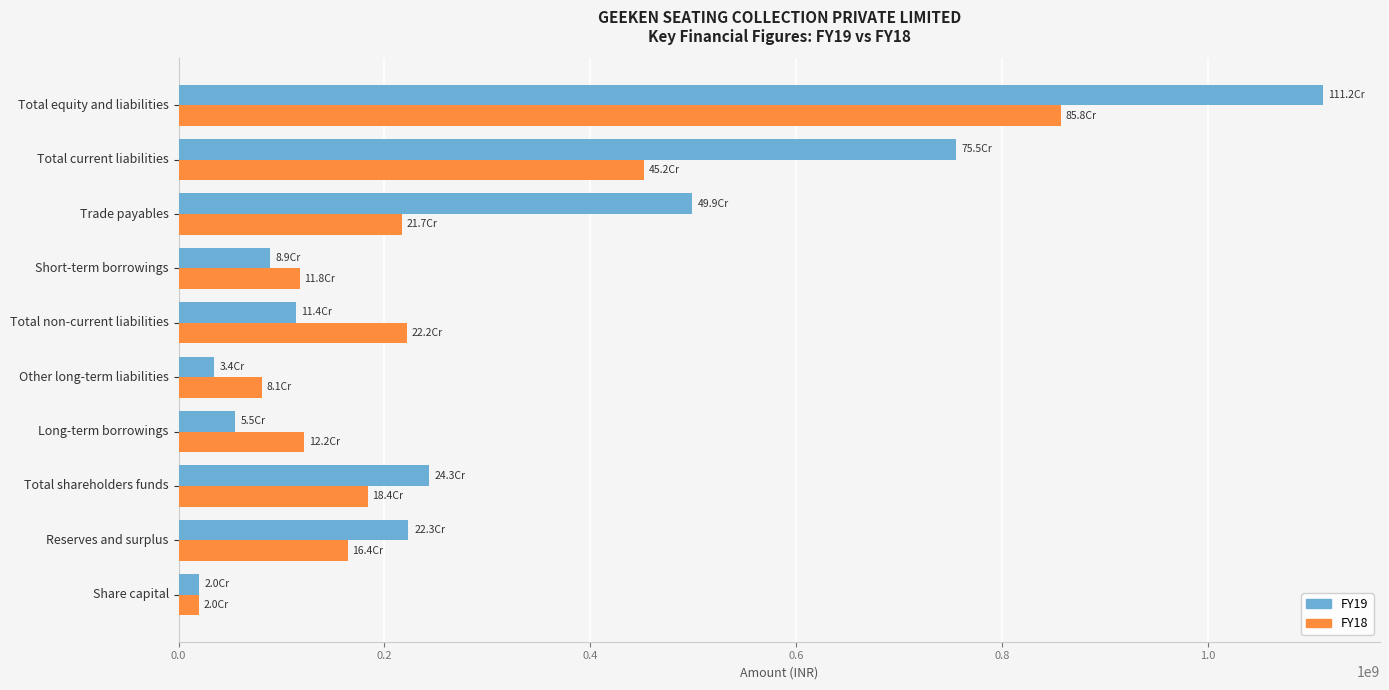

True or false: FY19 has a value of 755195718 at Total current liabilities.

True